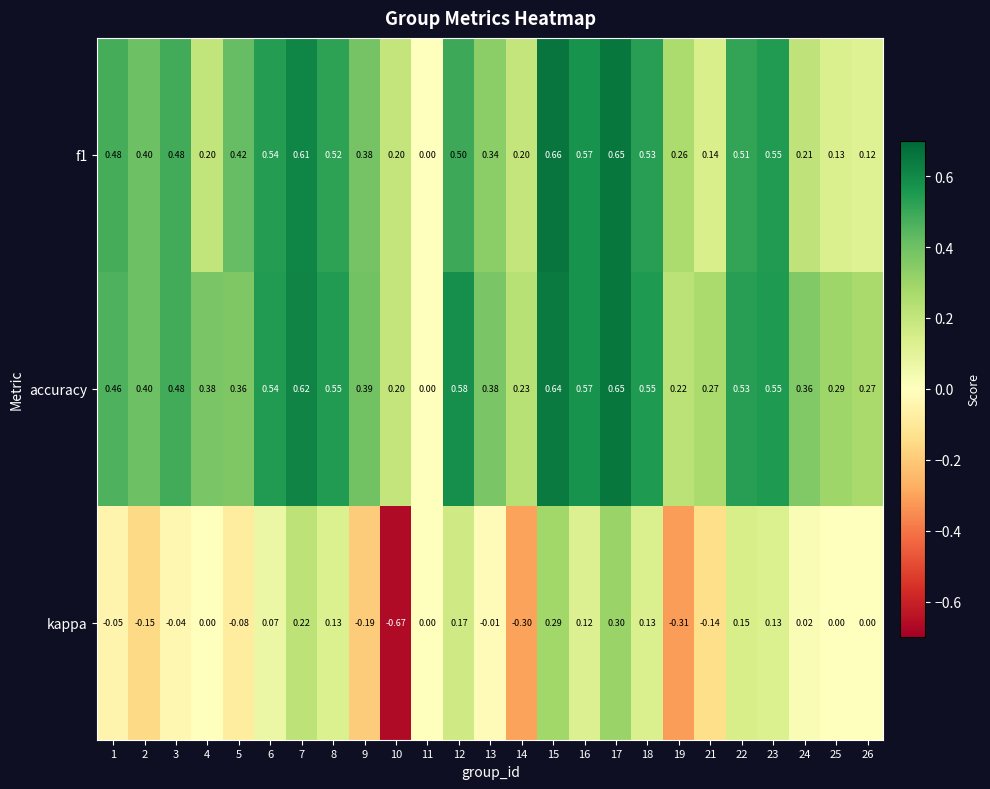

Which series has the largest range (max minus min)?

kappa